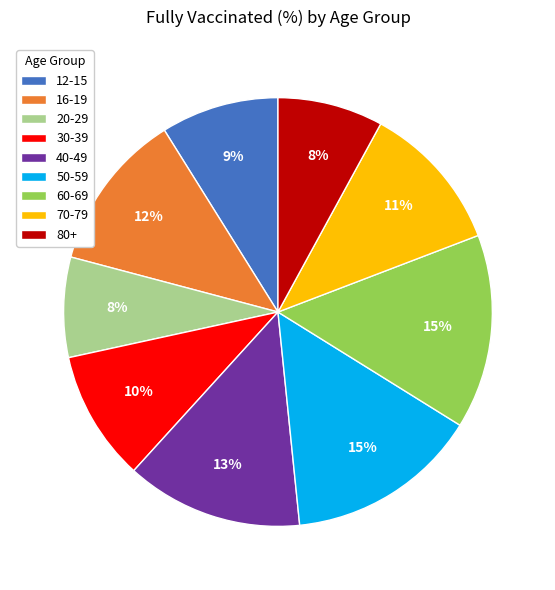

Is there a majority slice in this chart?

No